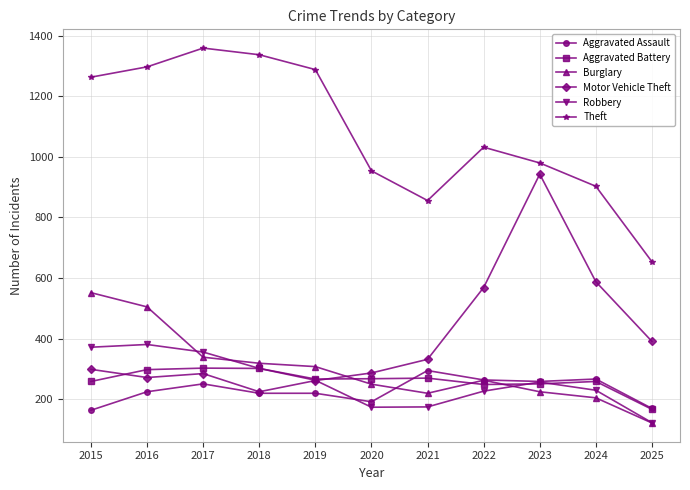

What is the value of the Aggravated Assault point at the 2nd from the left?

225